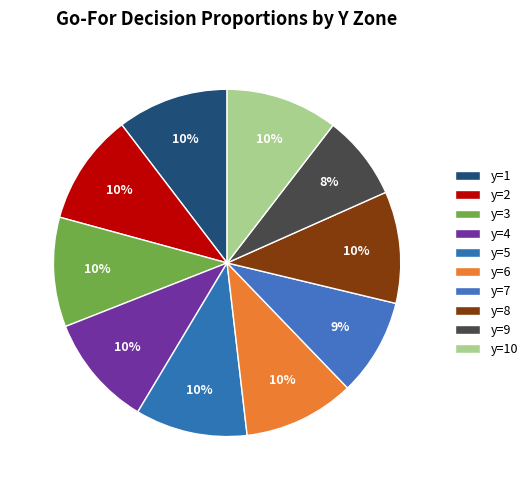

What is the largest slice in the pie chart?

y=4